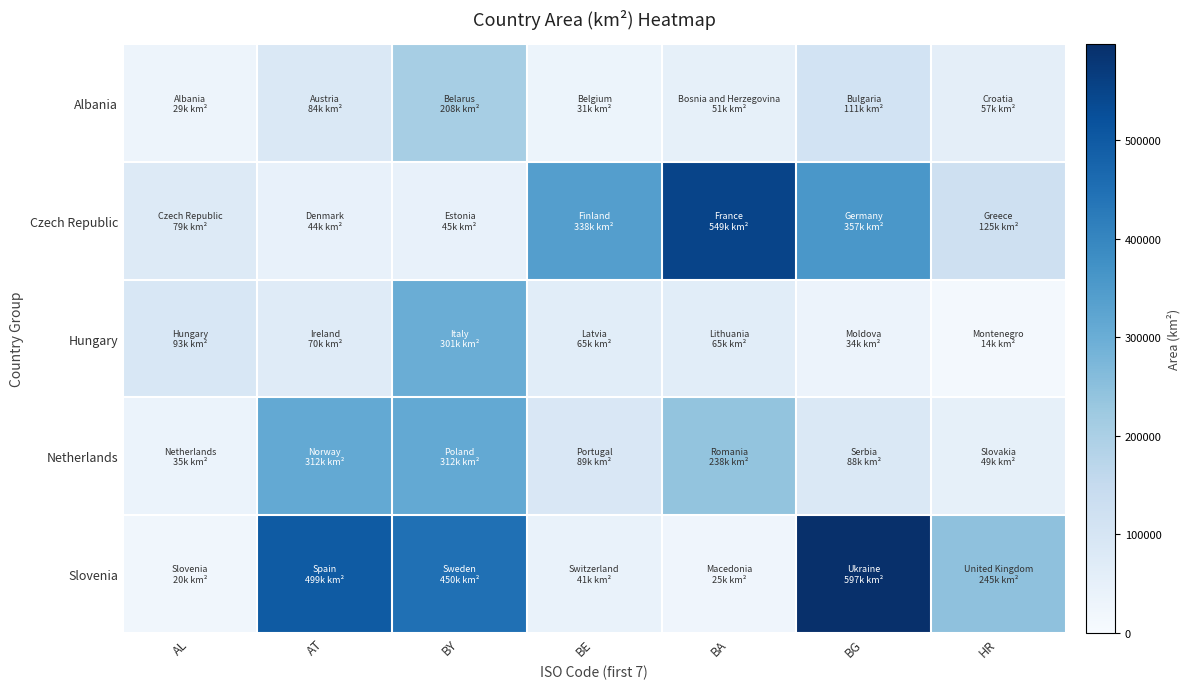

What is the smallest value displayed?

13764.4